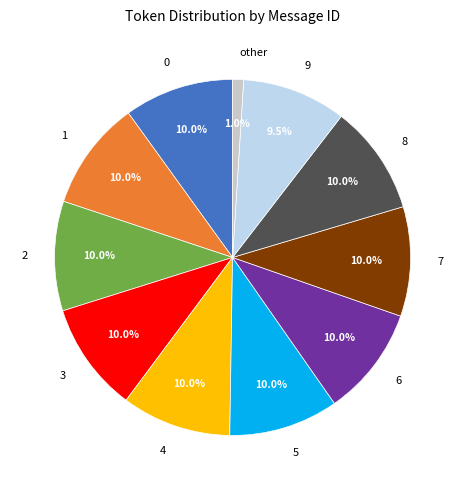

Is there any slice that represents more than half of the pie?

No